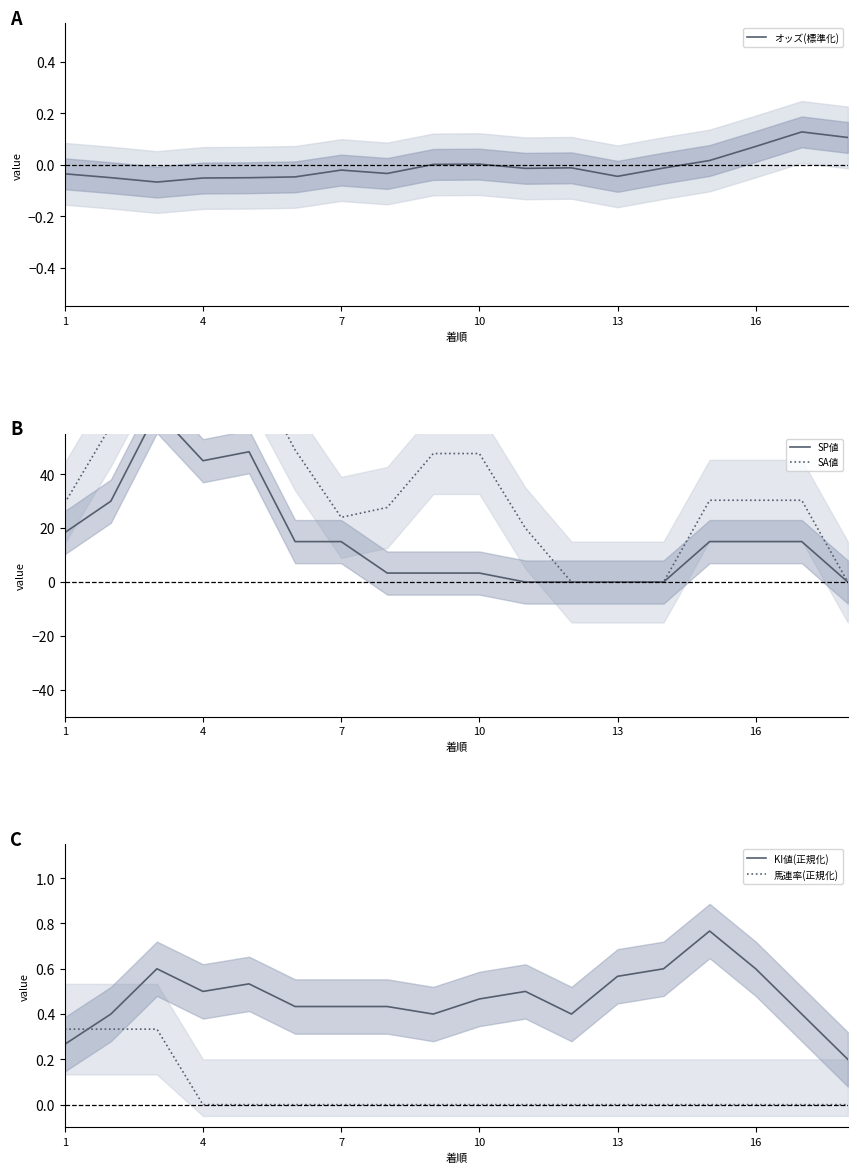

What is the greatest value displayed?

90.0